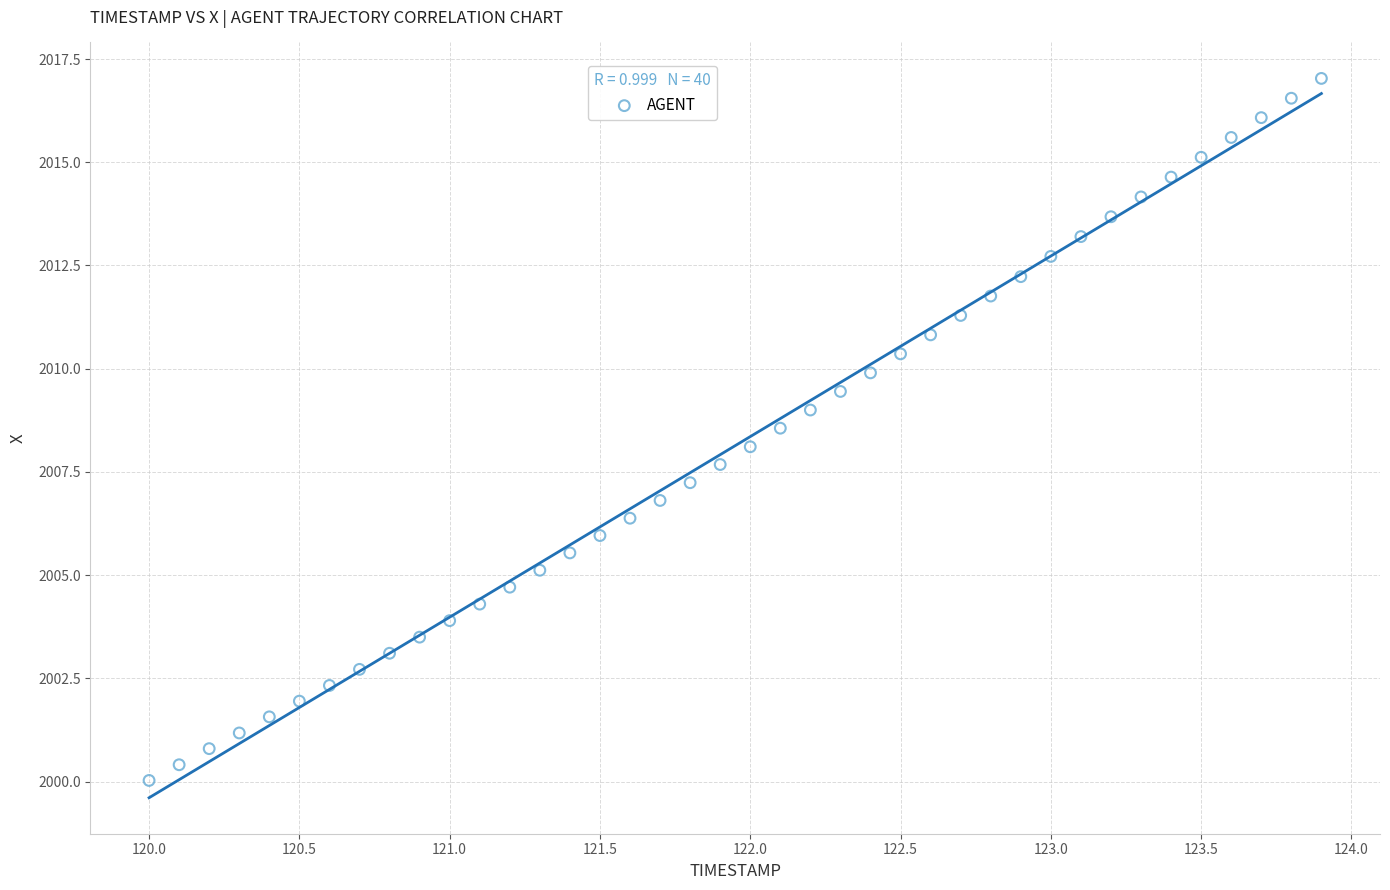

What is the range of X values (max minus min)?

3.9